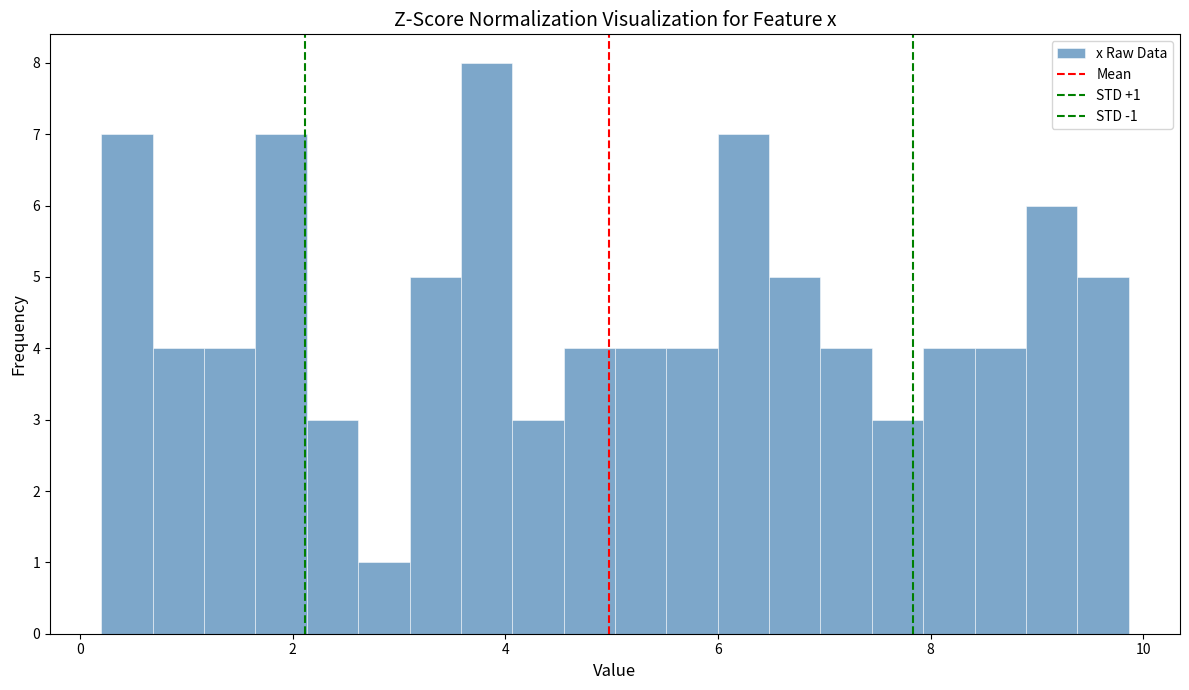

Around what value on the x-axis is the tallest bar? Give the approximate position of its centre, as read against the axis.

3.8